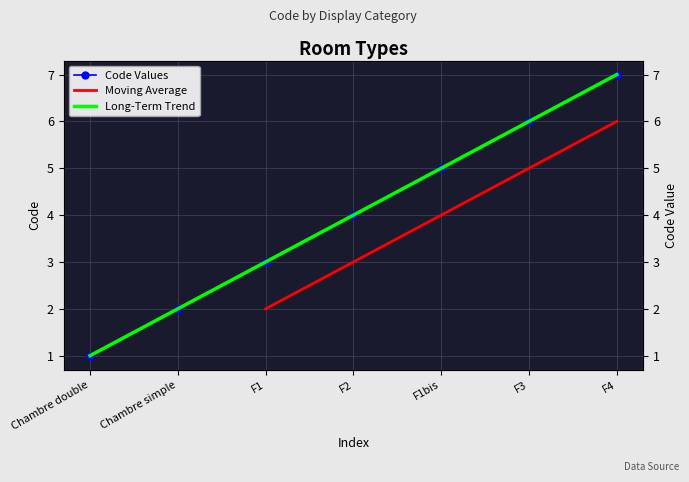

List the labels in order of value, largest first.

F4, F3, F1bis, F2, F1, Chambre simple, Chambre double